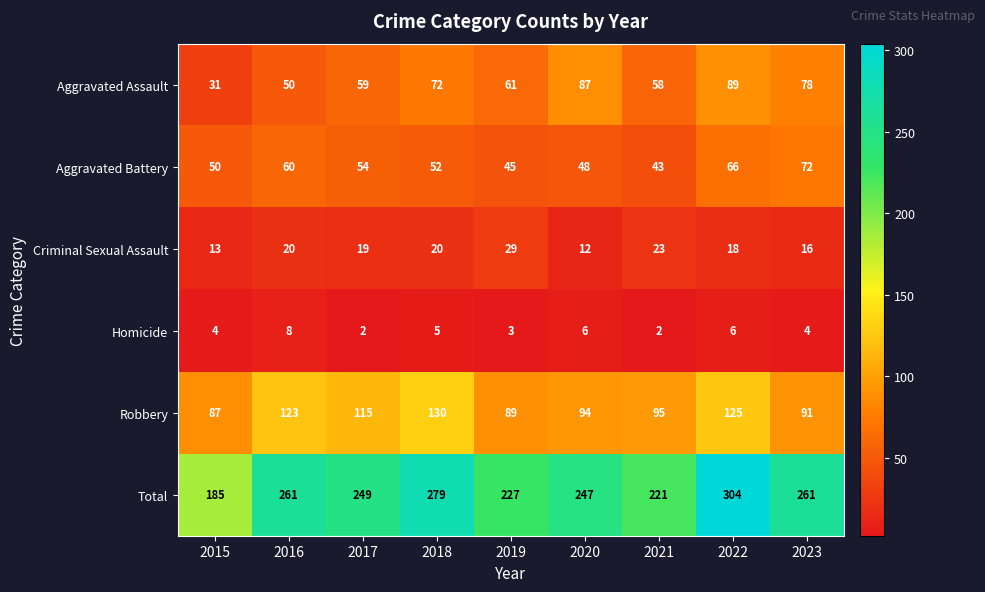

At which category is the sum across all series the highest?

2022